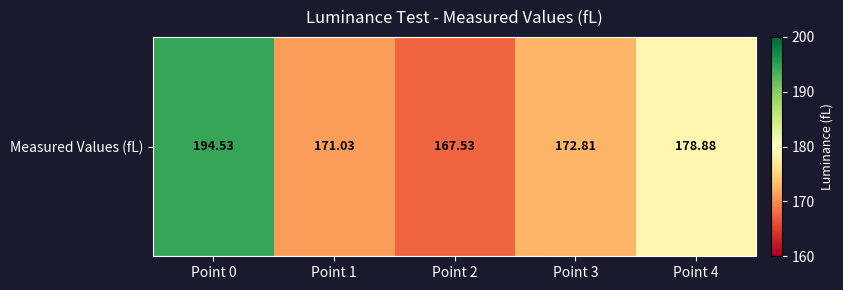

Between Point 0 and Point 2, which is larger?

Point 0